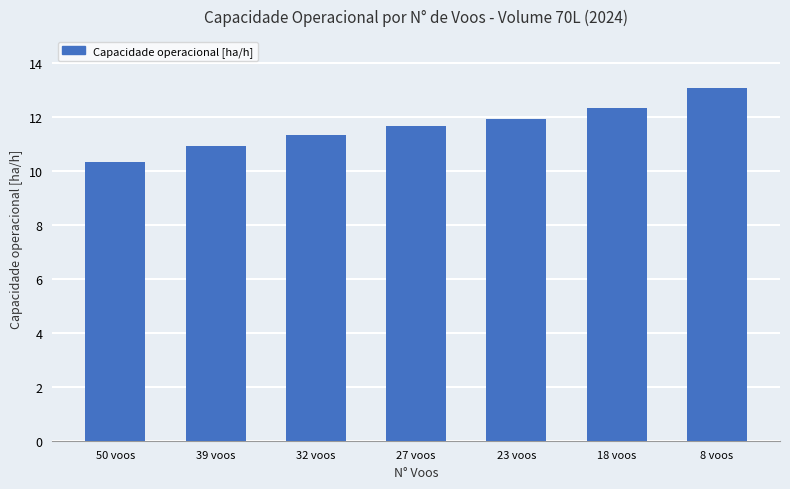

Reading left to right, extract all data points from this chart.

10.3	10.9	11.3	11.7	11.9	12.3	13.1